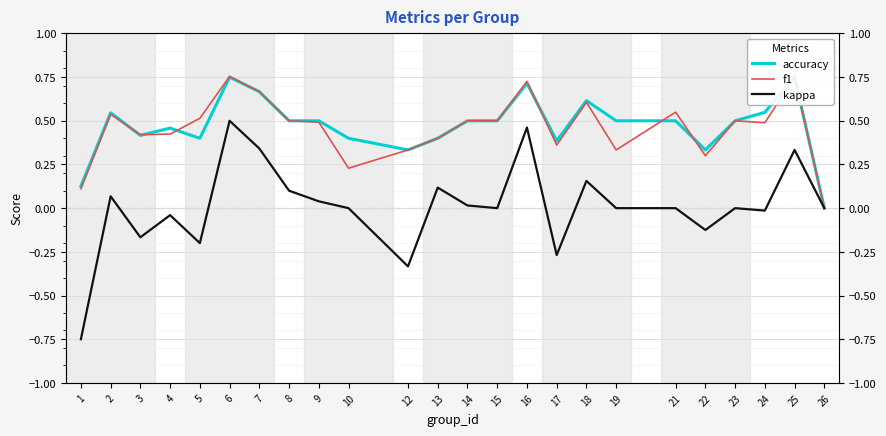

Where does the kappa series first go above 0?

2